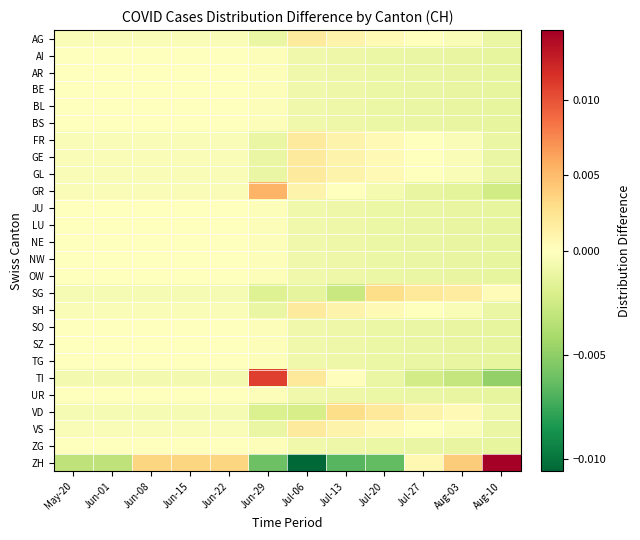

Between May-20 and Jun-15, which series saw the biggest shift?

ZH